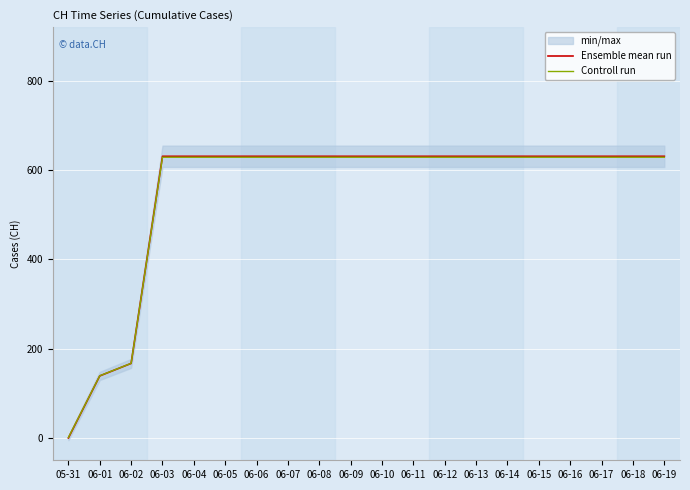

True or false: Controll run has more than 0 points higher than both neighbors.

False